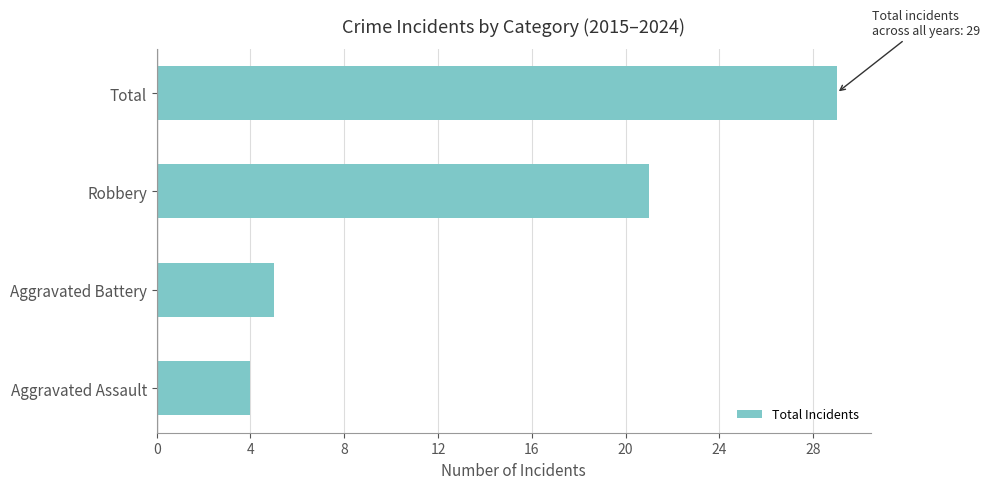

Reading bottom to top, what are all the values shown in this chart?

4	5	21	29